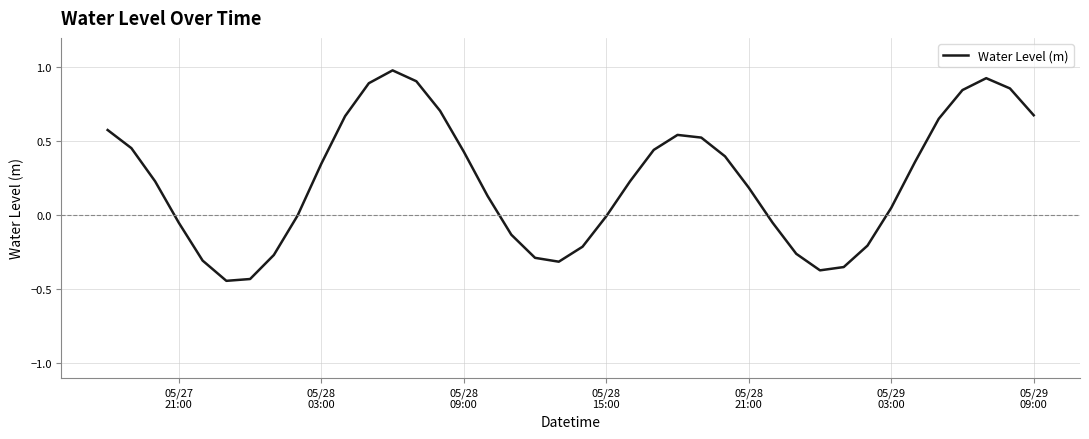

What is the maximum value shown in the chart?

1.0